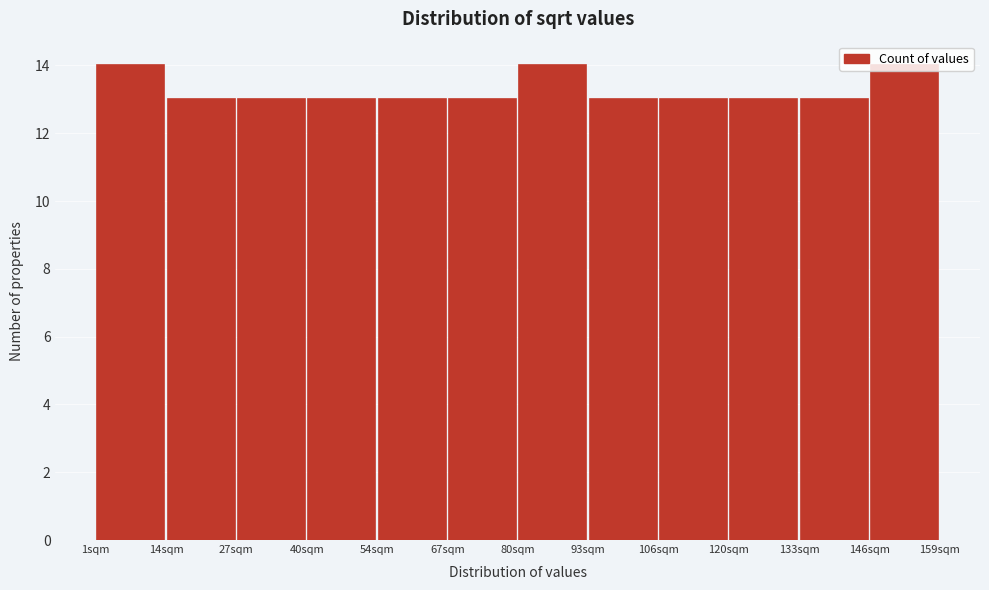

Reading left to right, transcribe this chart: for each bar, give the range it covers on the x-axis and its height. Neither the bar edges nor the heights are printed on the chart, so give them approximately, as read against the axes.

2 to 14: 14
14 to 28: 13
28 to 40: 13
40 to 54: 13
54 to 66: 13
66 to 80: 13
80 to 94: 14
94 to 106: 13
106 to 120: 13
120 to 132: 13
132 to 146: 13
146 to 160: 14